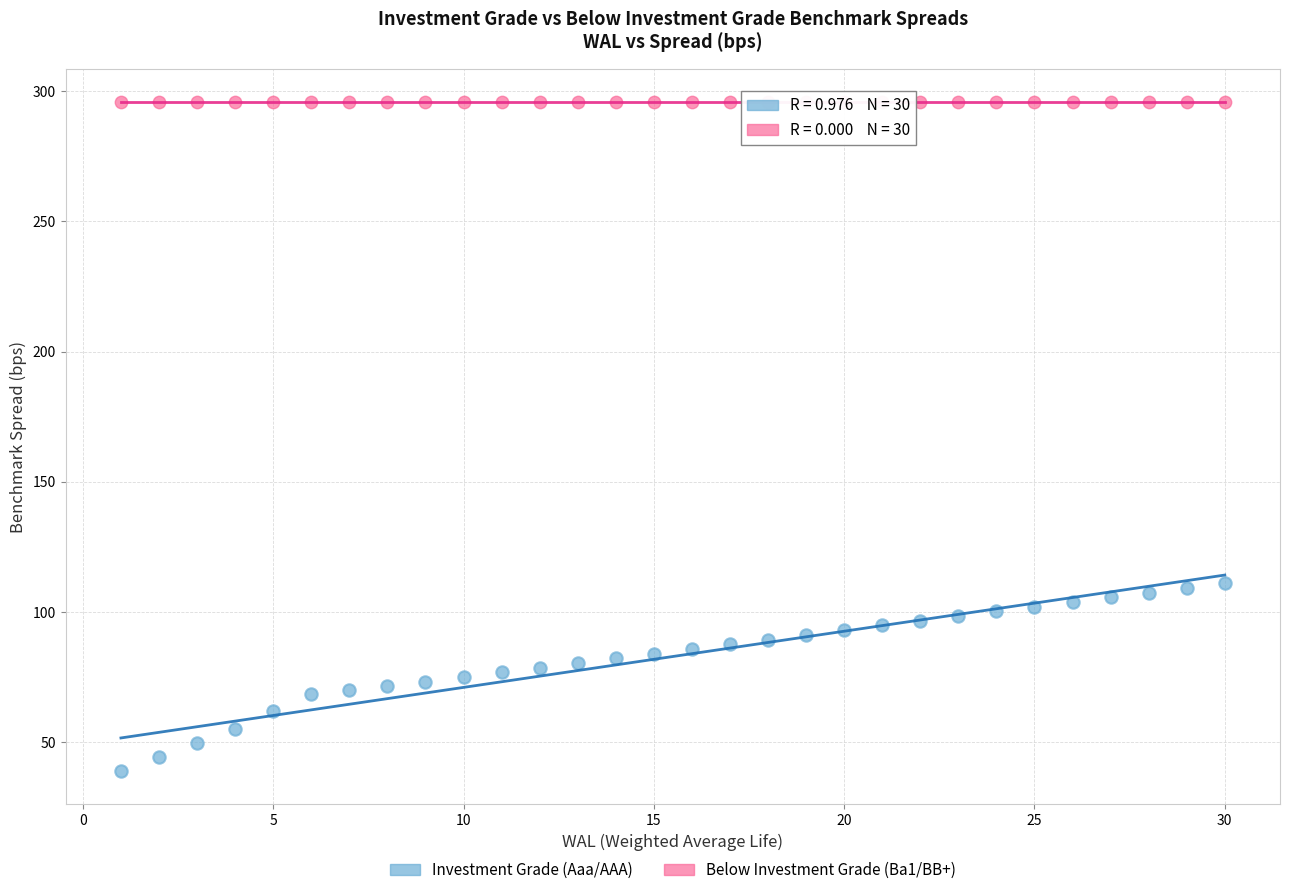

Which series contains the lowest Y value?

Investment Grade (Aaa/AAA)